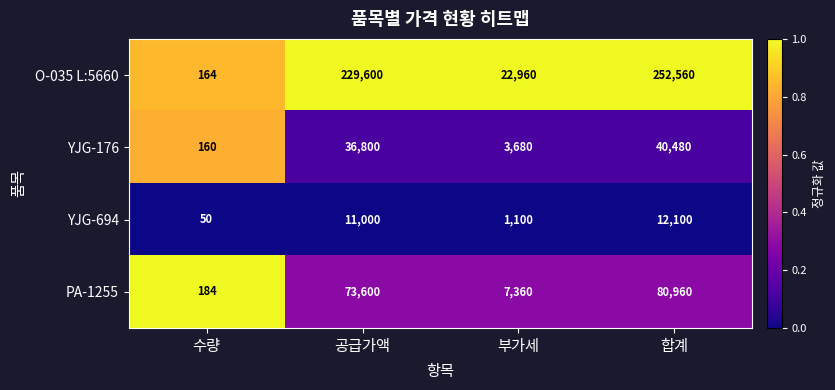

What is the difference between the highest and lowest values at 부가세?

21860